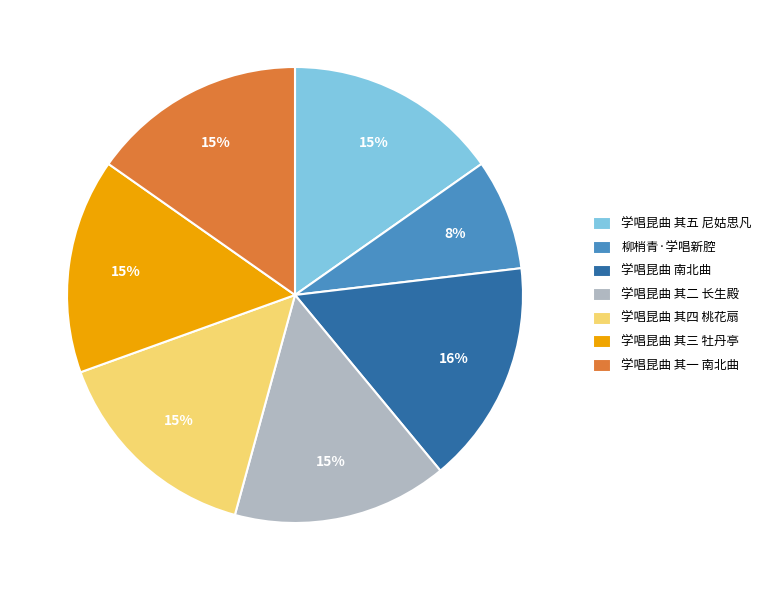

Between 学唱昆曲 其三 牡丹亭 and 学唱昆曲 南北曲, which is larger?

学唱昆曲 南北曲